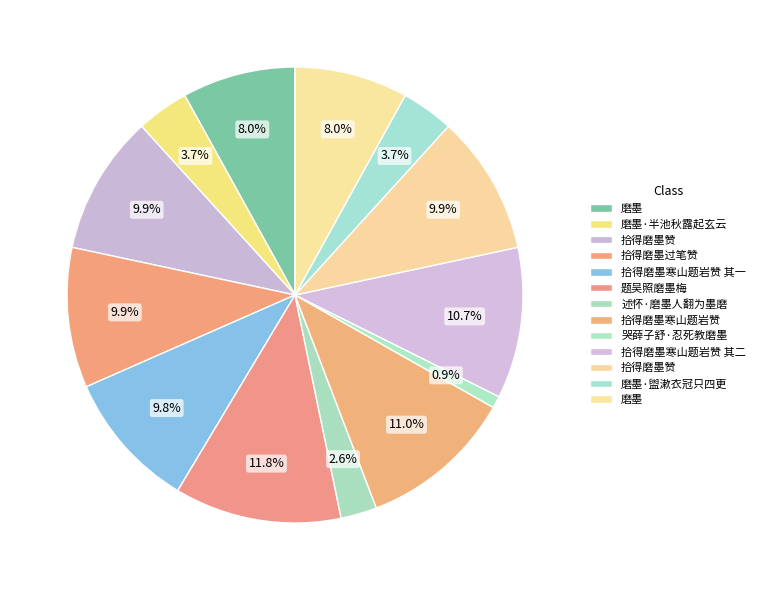

How many segments does this pie chart have?

13